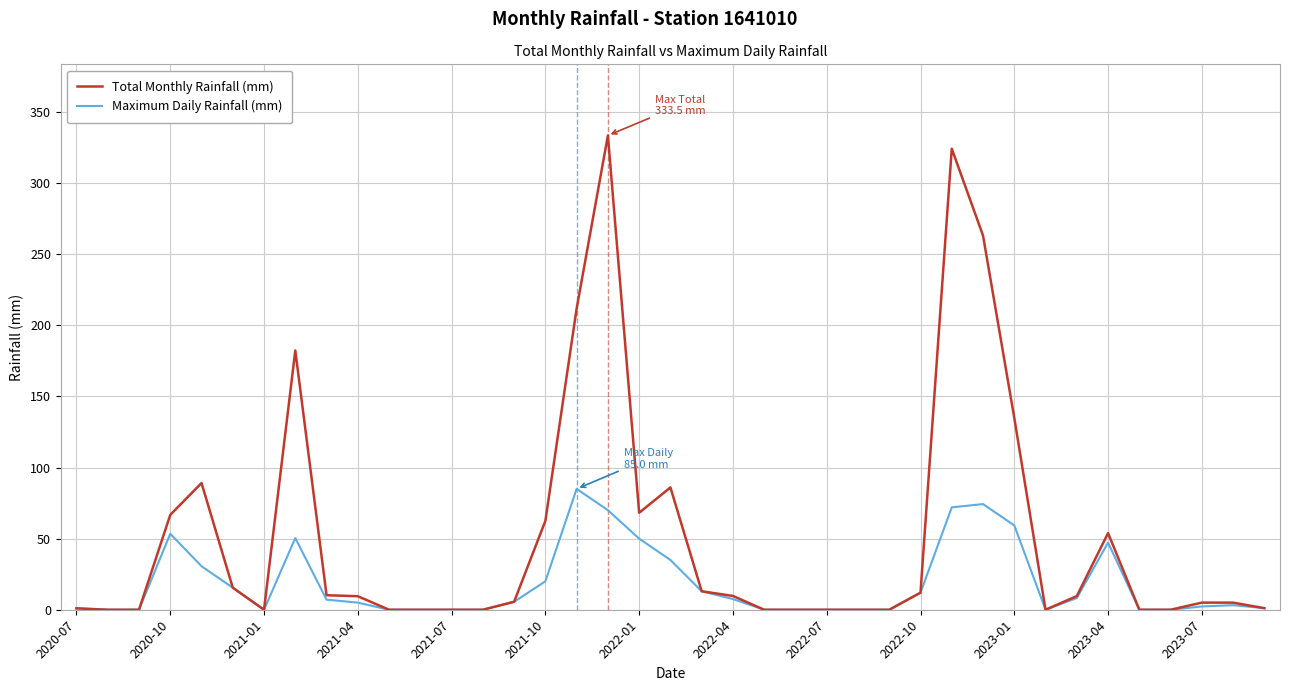

True or false: Maximum Daily Rainfall (mm) has more than 1 points higher than both neighbors.

True